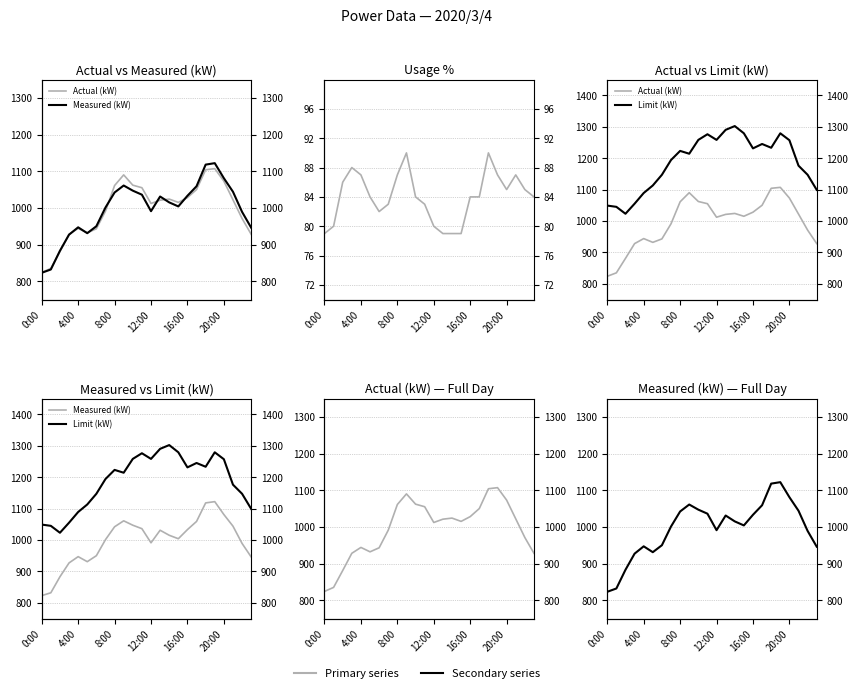

At which label is Limit (kW) closest to 1162?

21